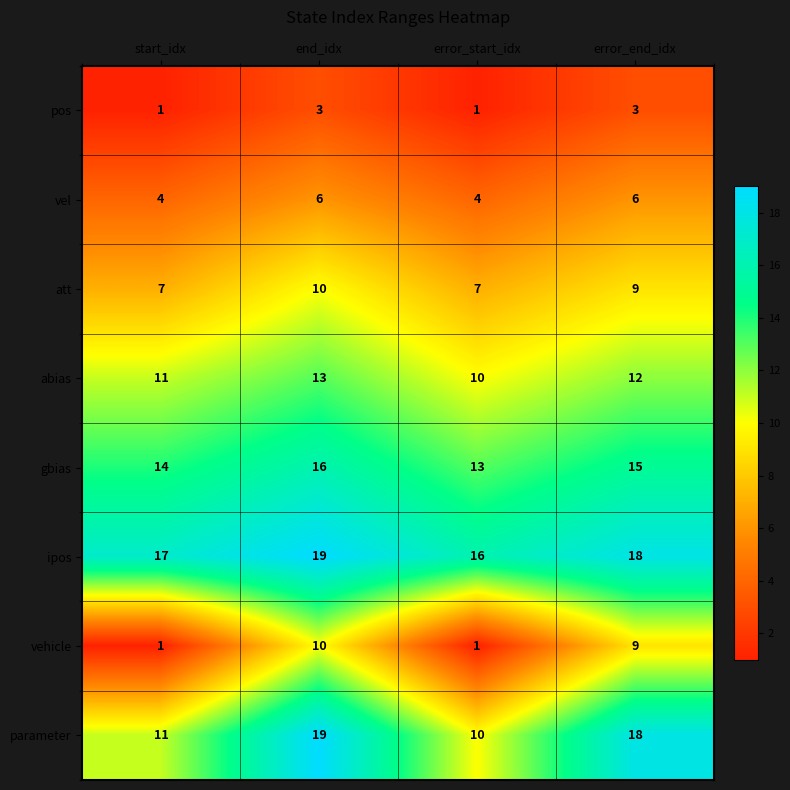

What is the spread (max minus min) of values at end_idx?

16